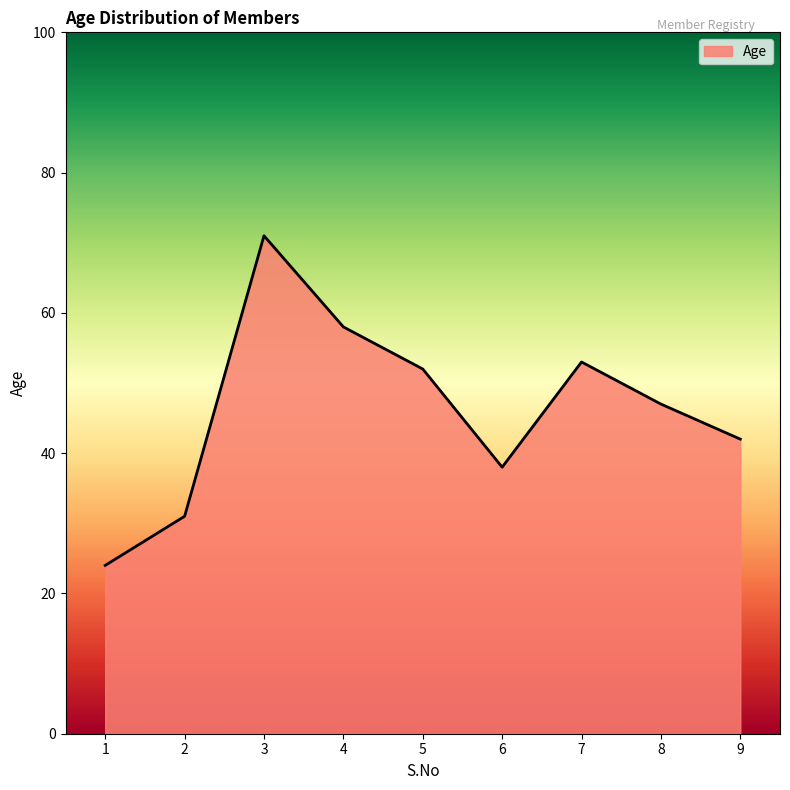

At which category does the chart reach its minimum across all series?

1